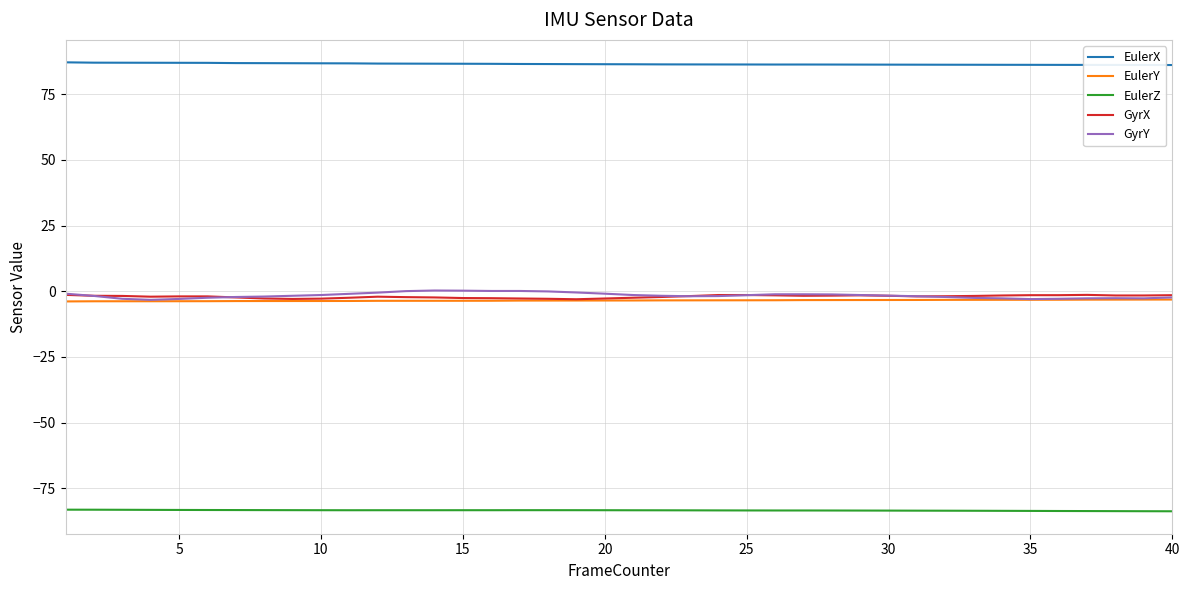

Is this an area chart (filled region under the line)?

No